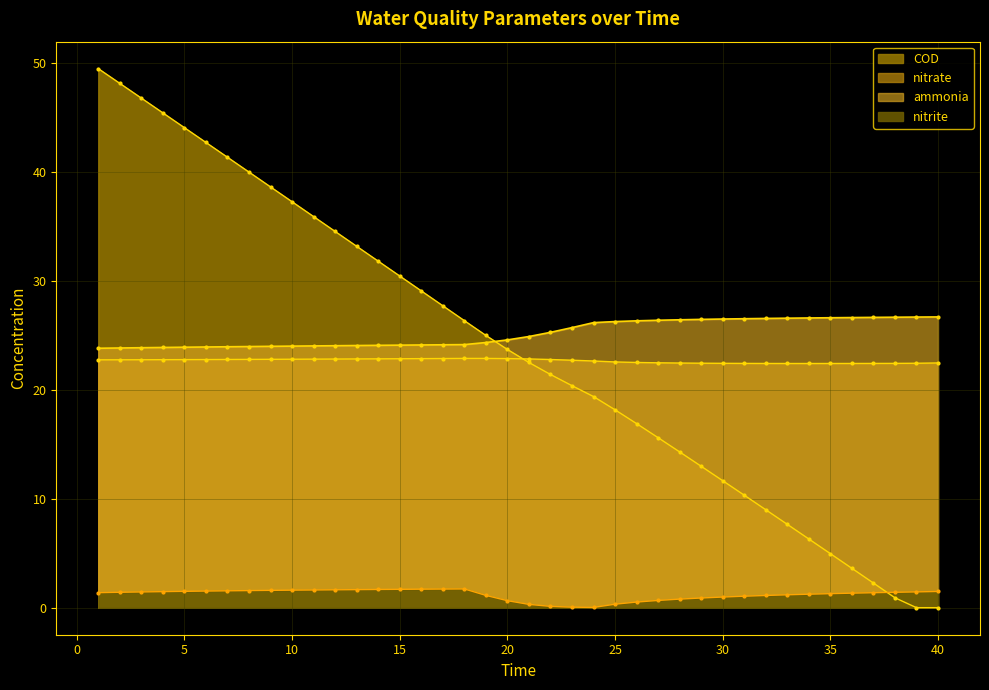

How many data points in COD are above 23?

20